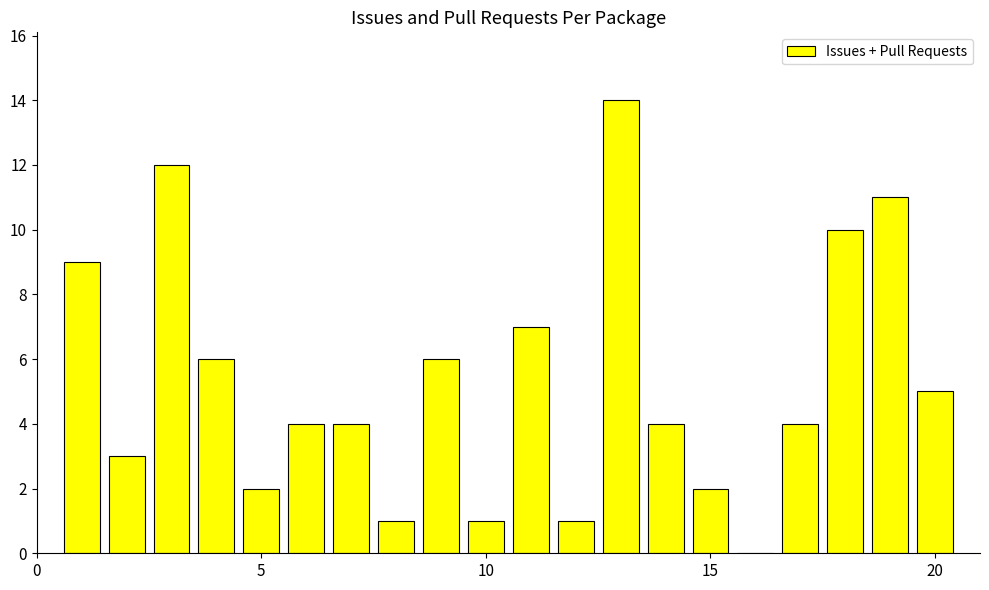

What is the greatest value displayed?

14